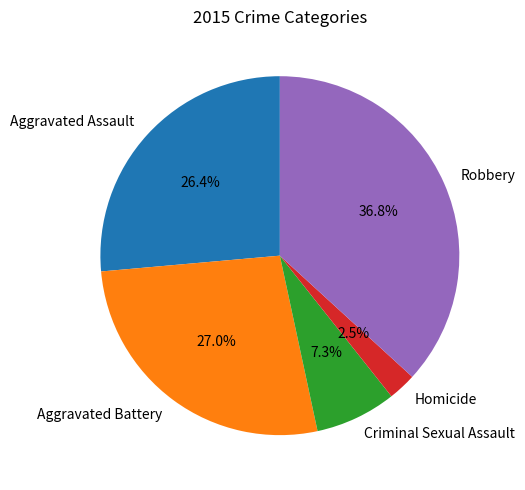

Which slice is the smallest?

Homicide